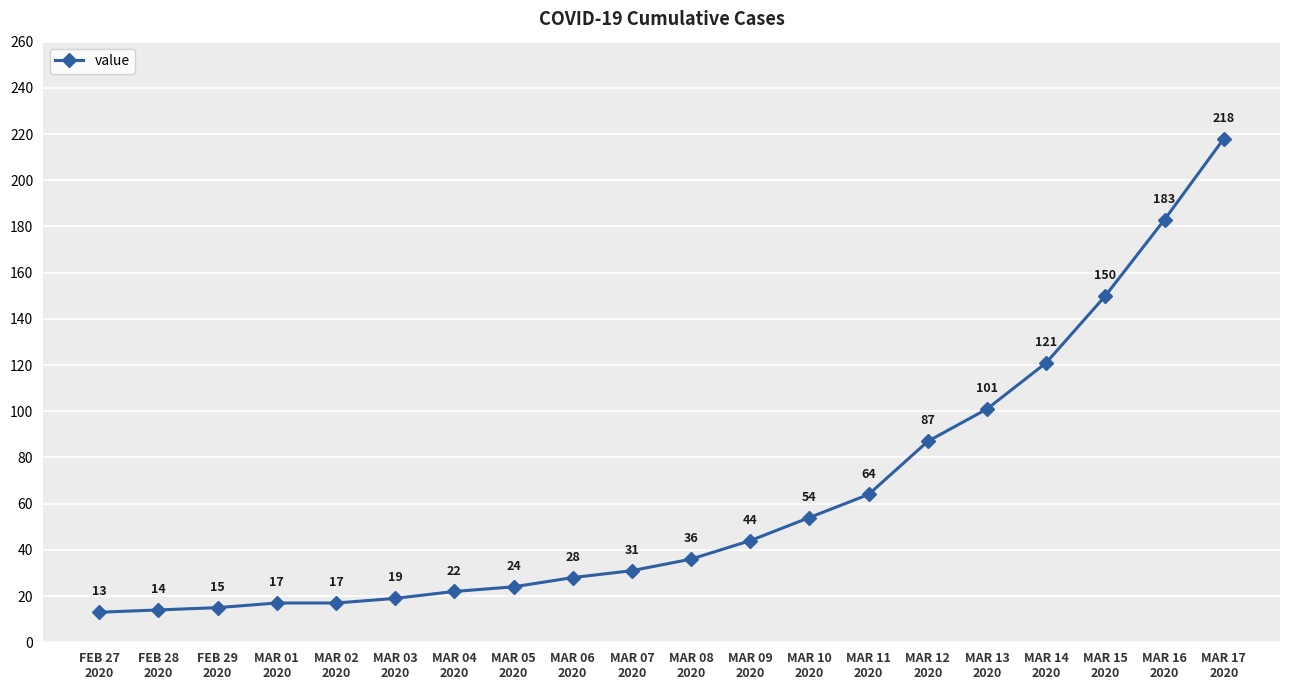

What is the smallest value displayed?

13